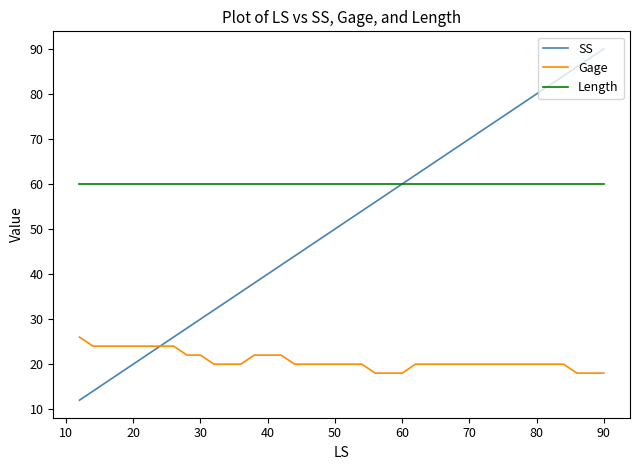

List the series in order of their peak value, highest first.

SS, Length, Gage